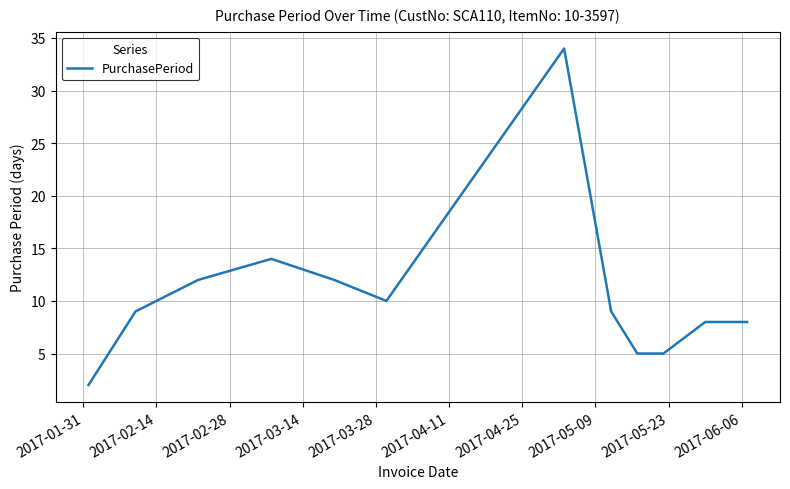

How many lines are shown in the chart?

1